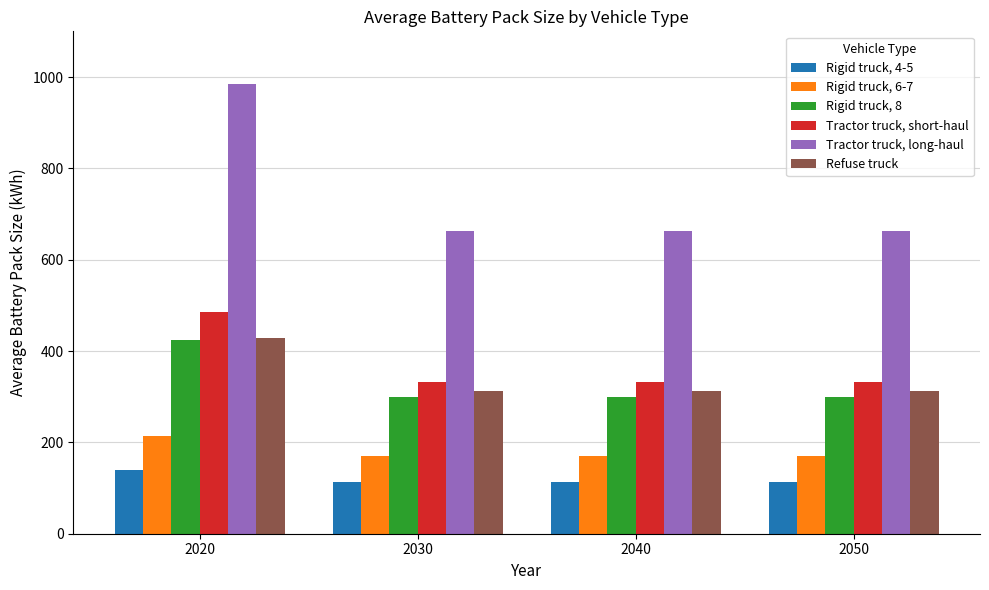

At 2040, list the series in order from largest to smallest.

Tractor truck, long-haul, Tractor truck, short-haul, Refuse truck, Rigid truck, 8, Rigid truck, 6-7, Rigid truck, 4-5